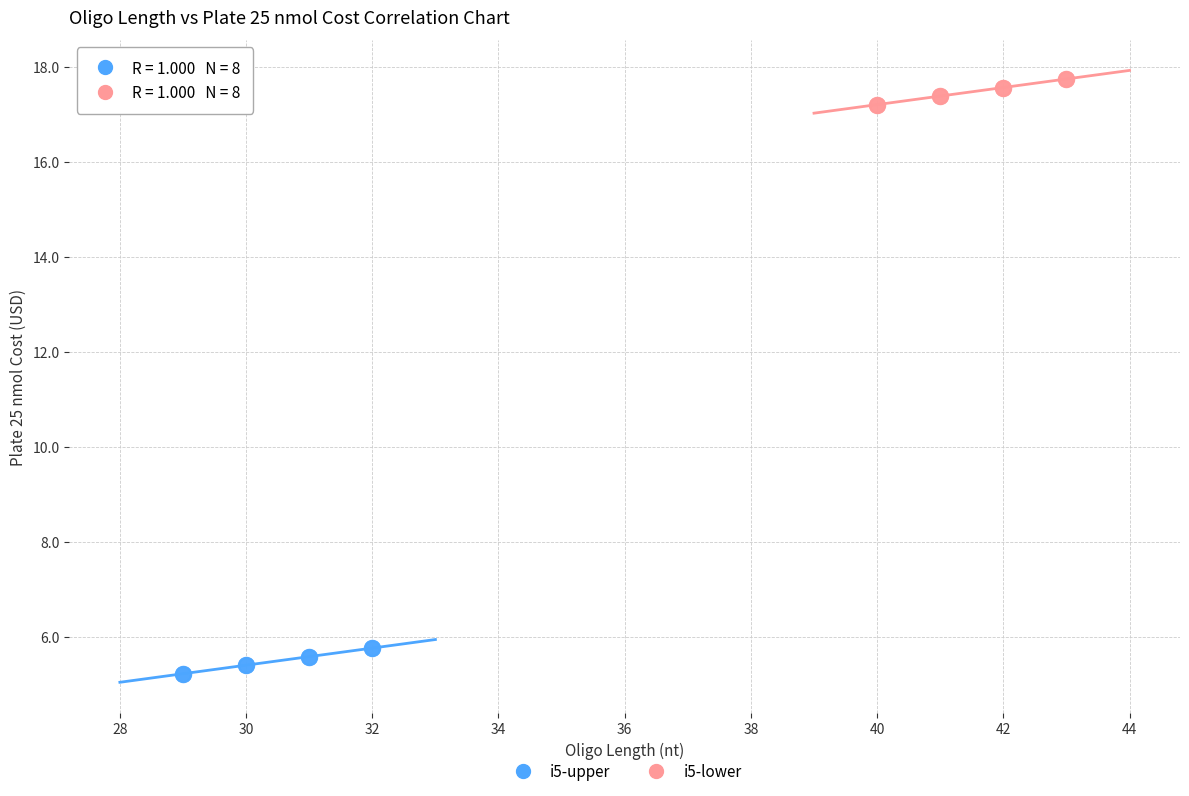

What are all the series names shown in the legend?

i5-upper, i5-lower